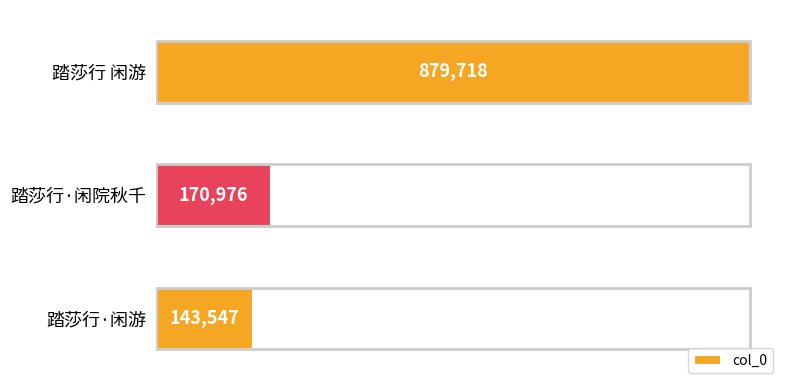

Reading bottom to top, transcribe all the data shown in this chart.

踏莎行·闲游=143547	踏莎行·闲院秋千=170976	踏莎行 闲游=879718